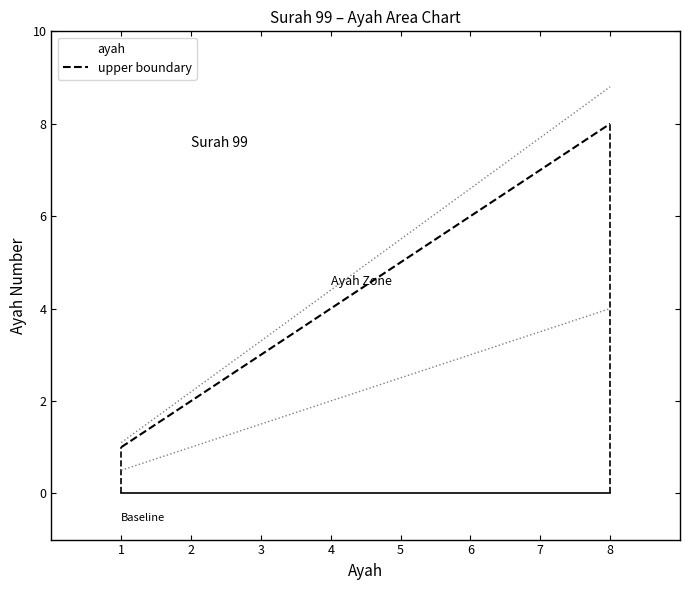

Reading left to right, extract all data points from this chart.

1	2	3	4	5	6	7	8